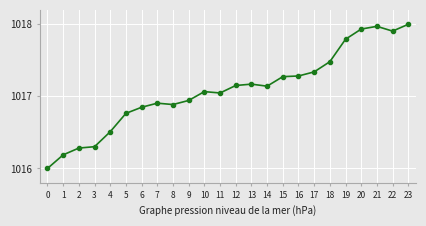

What is the smallest value displayed?

1016.0